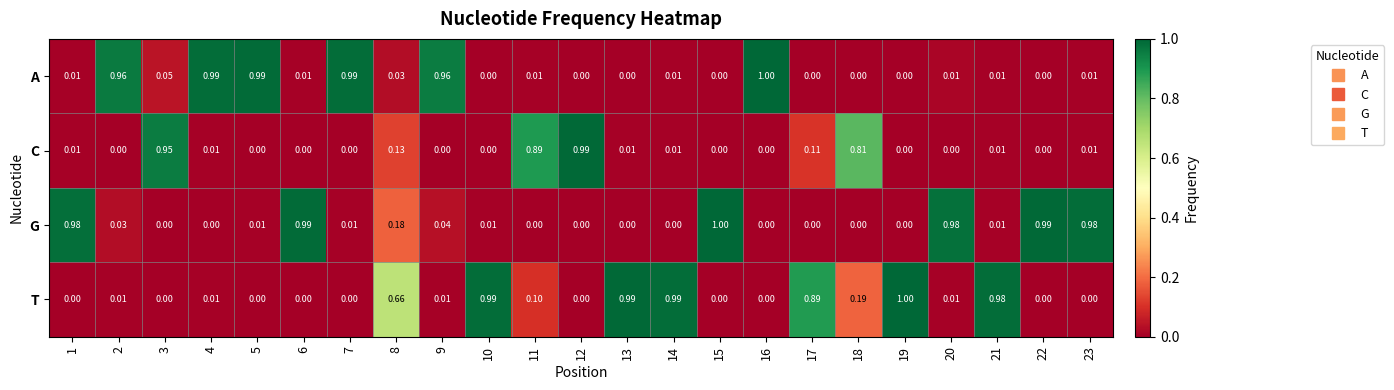

Which series has the largest total across all categories?

T